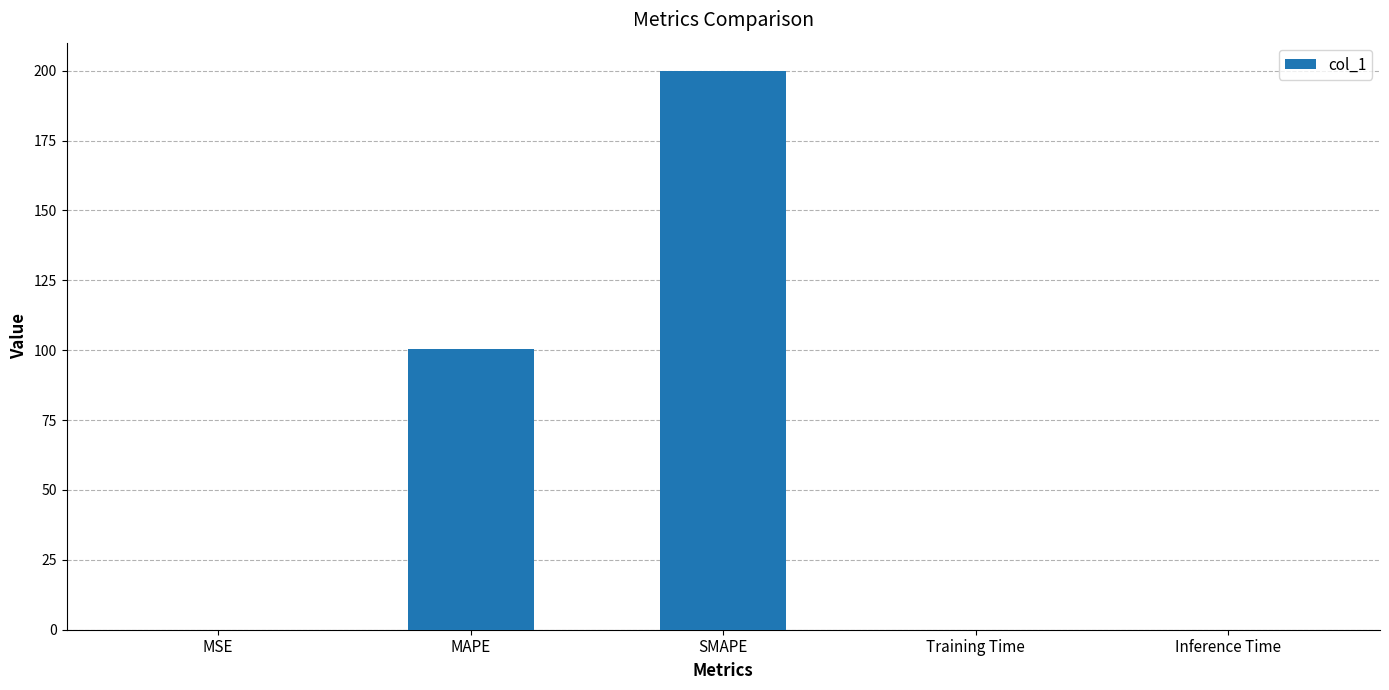

At which label is the value closest to 100?

MAPE